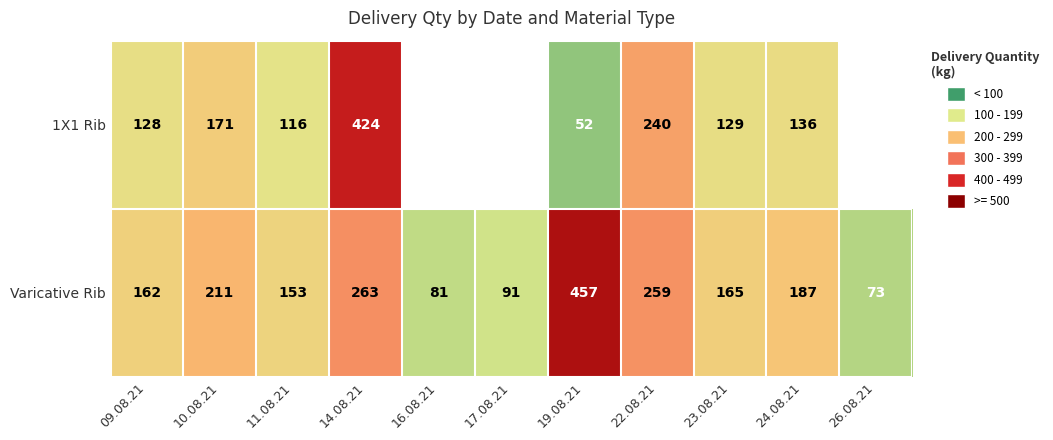

At which label does Varicative Rib first exceed 165?

10.08.21